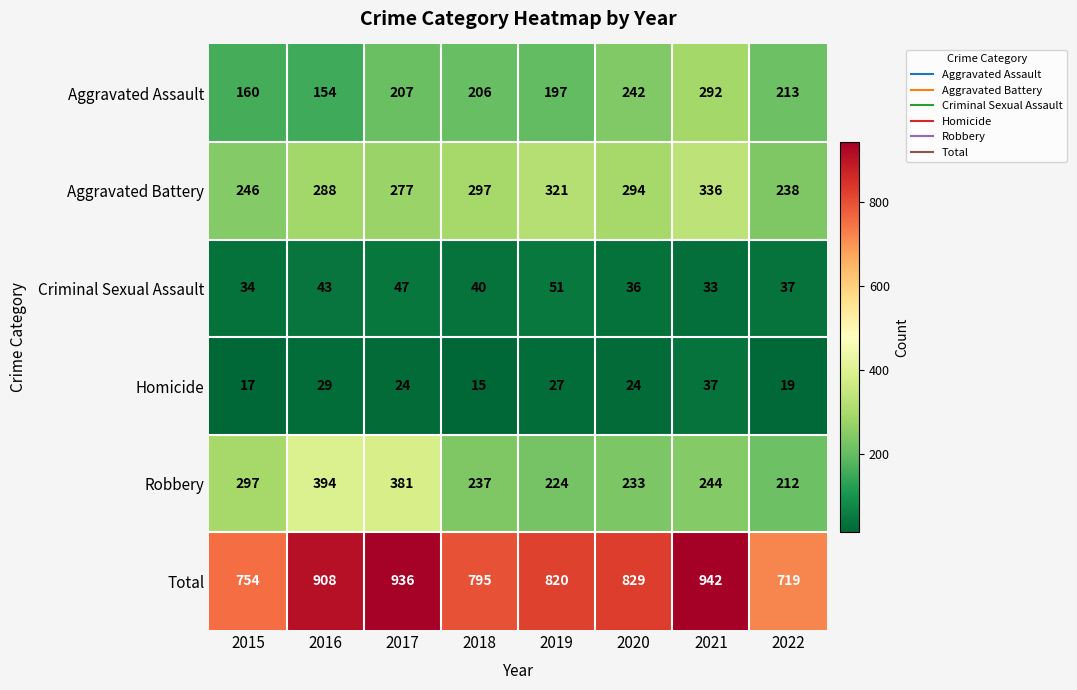

Is it true that Robbery equals 244 at 2021?

True